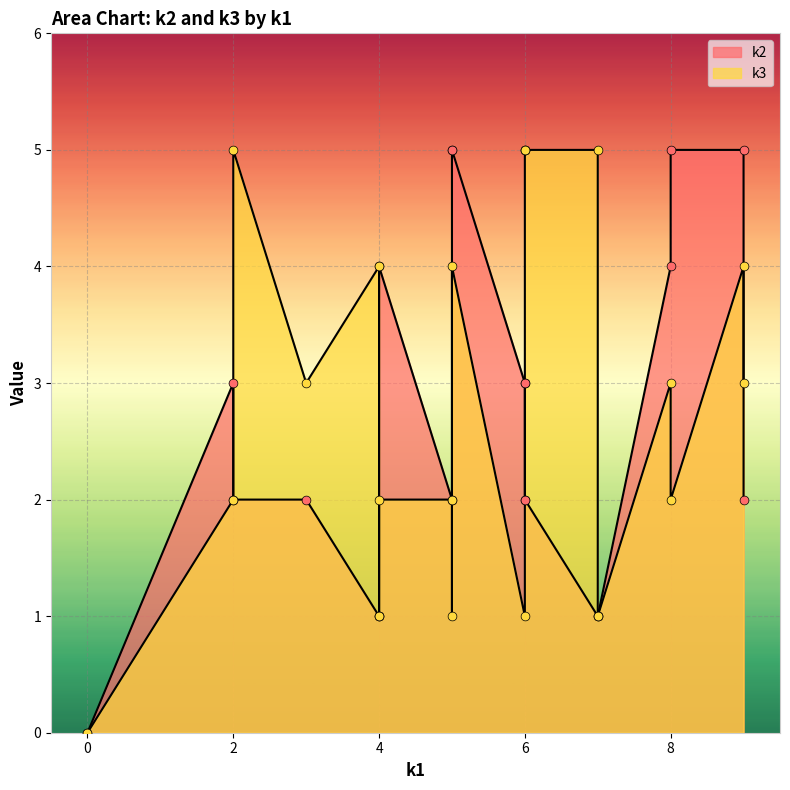

Is the value of k2 at i8 greater than the value of k3 at i2?

Yes